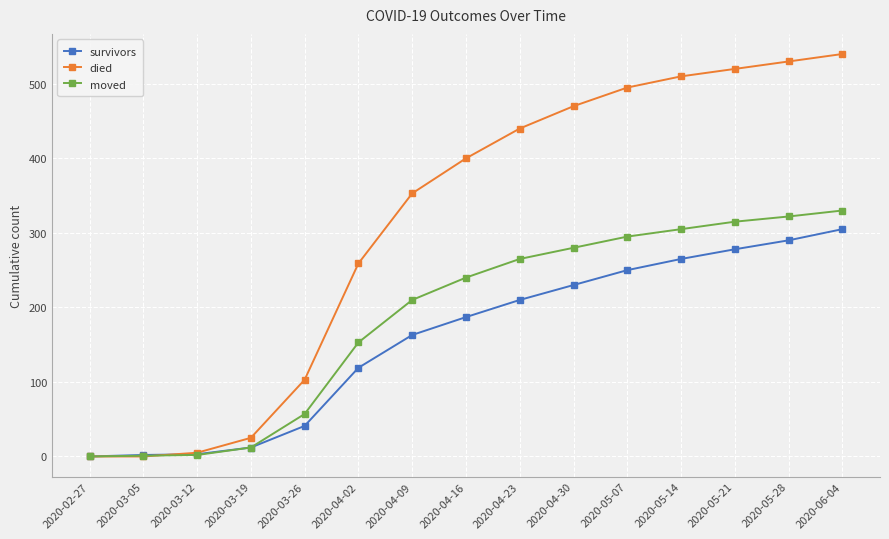

After their last crossing, which series has the higher values: died or survivors?

died